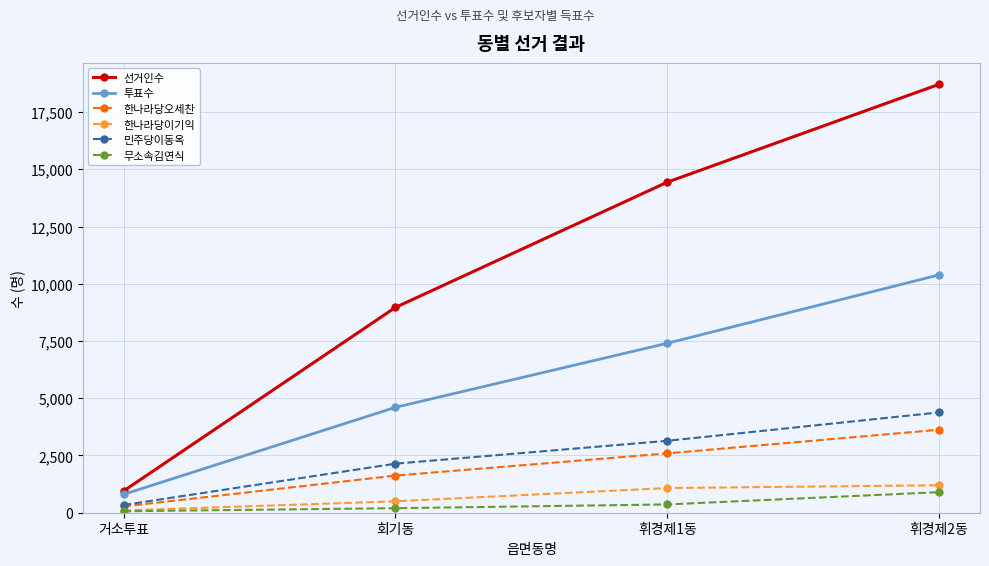

Is it true that 한나라당이기익 equals 96 at 거소투표?

True